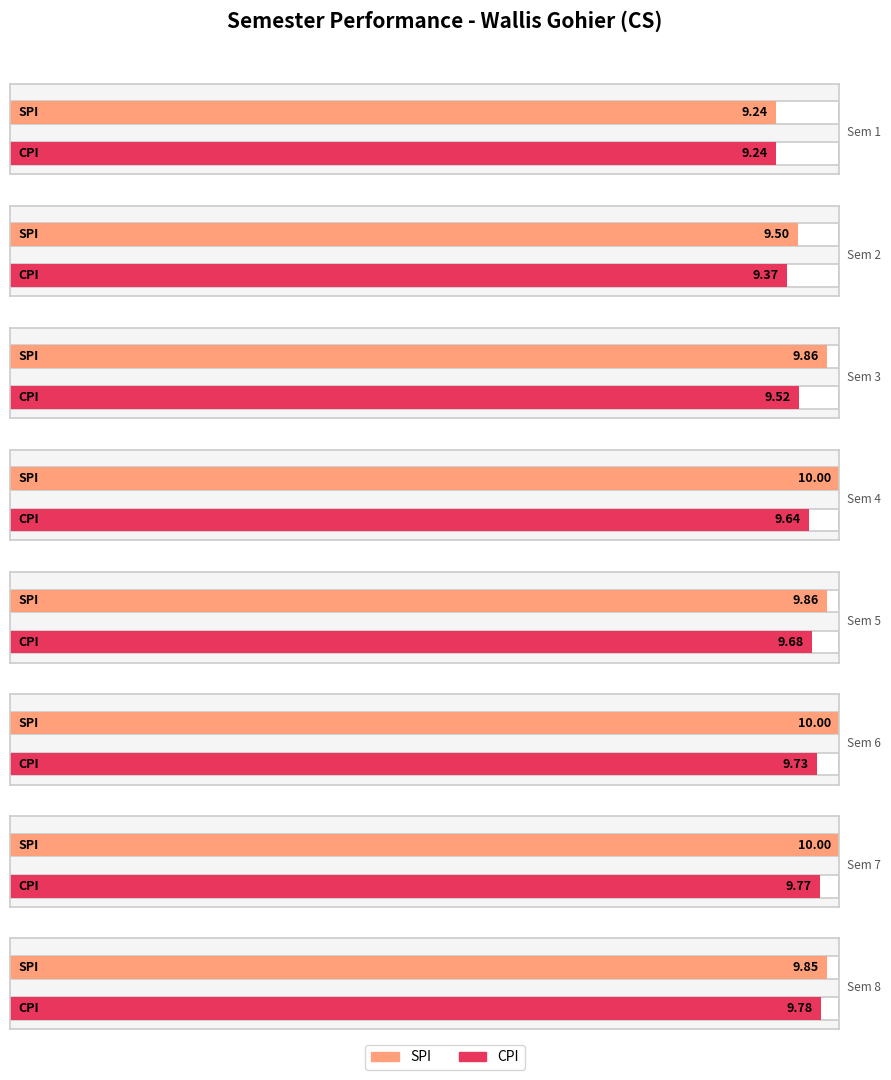

What are all the series names shown in the legend?

SPI, CPI